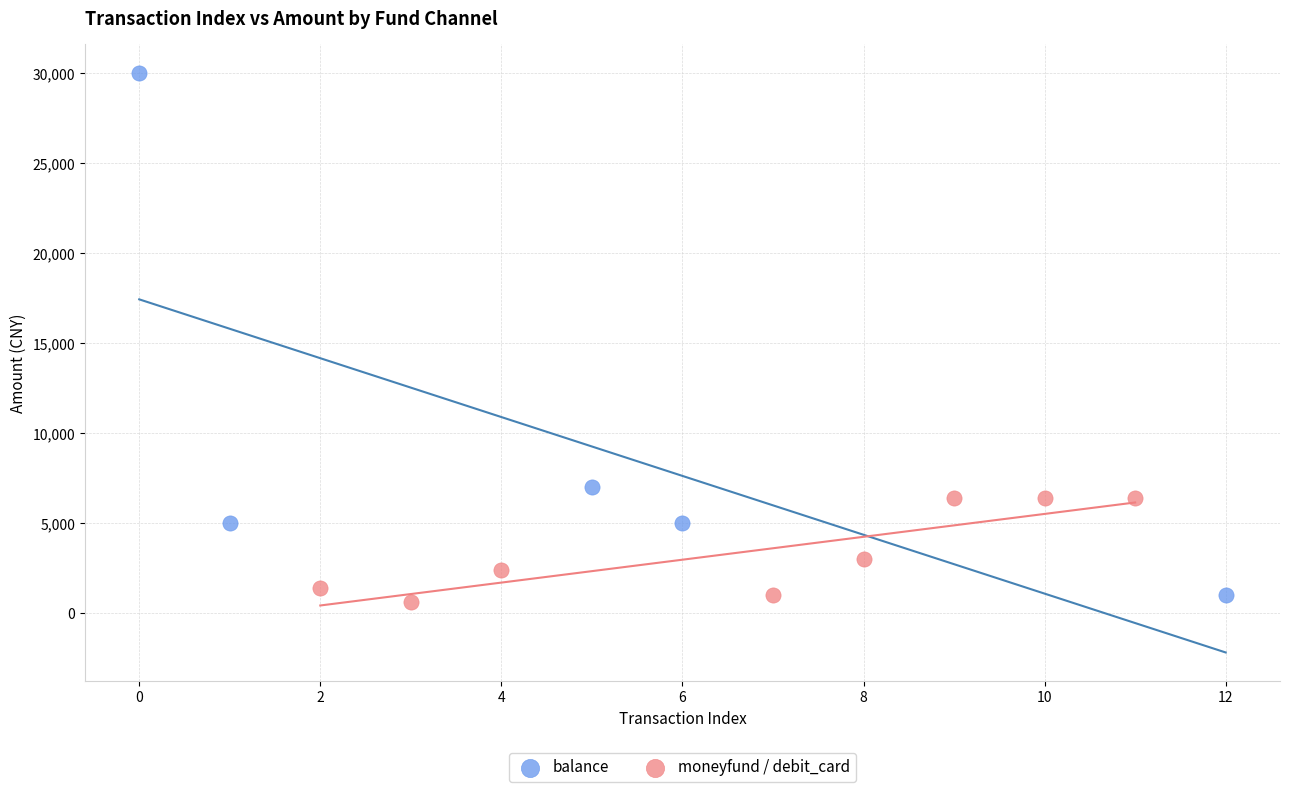

Which series has the largest Y range (max minus min)?

balance